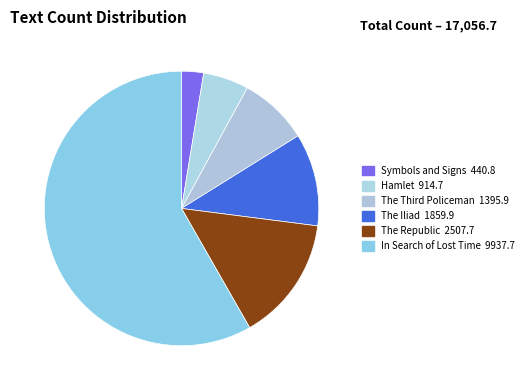

True or false: The Iliad accounts for 19% of the total.

False